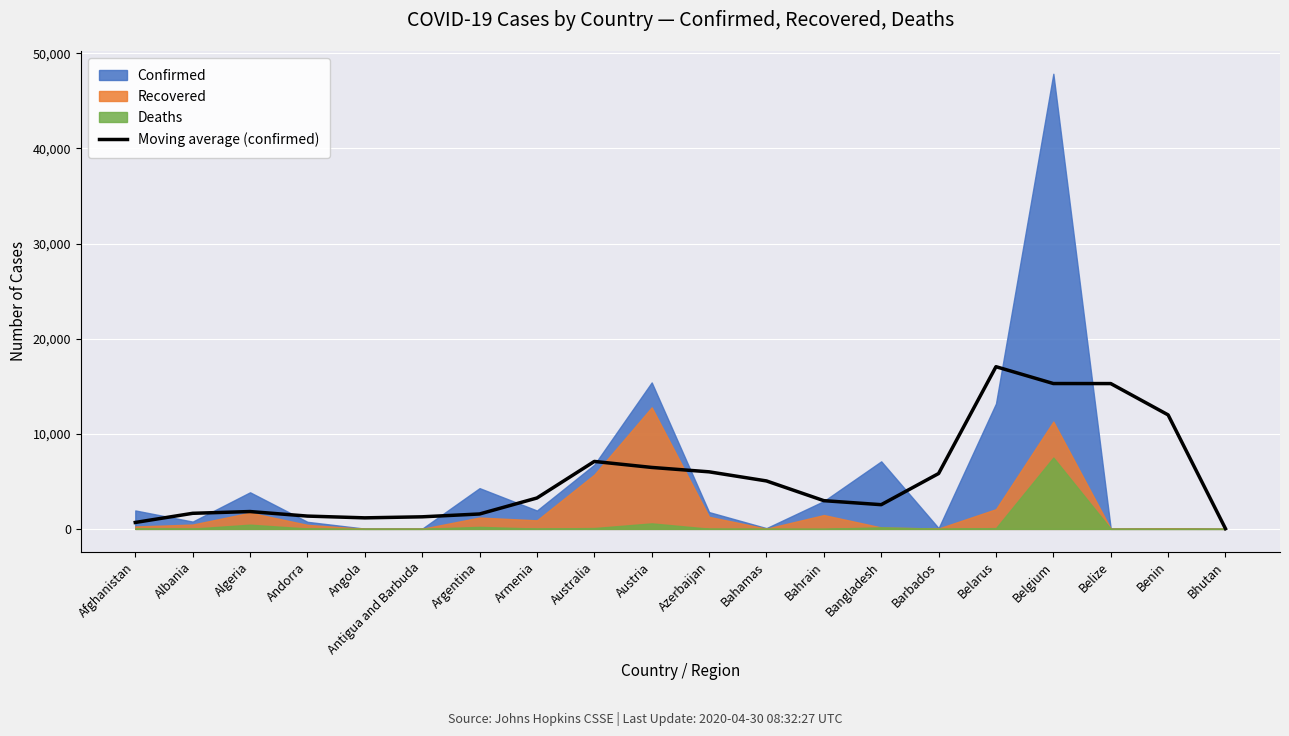

Read the value at Bahamas.

5042.2